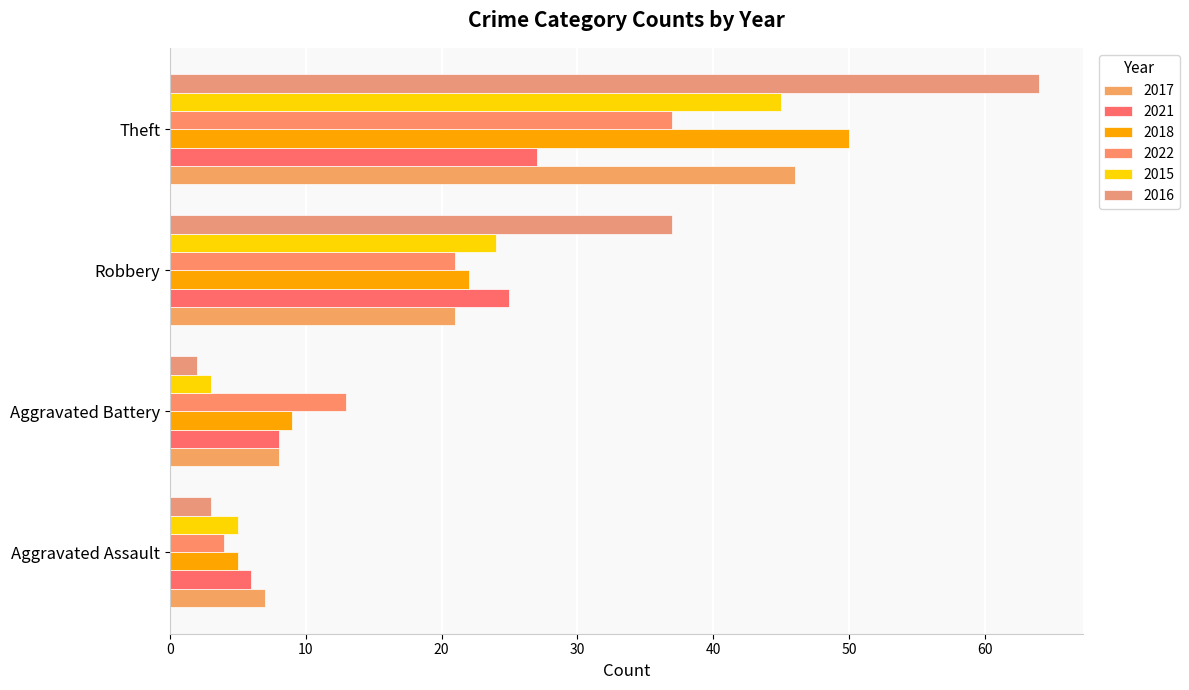

What is the difference between the maximum and second lowest values in the 2018 series?

41